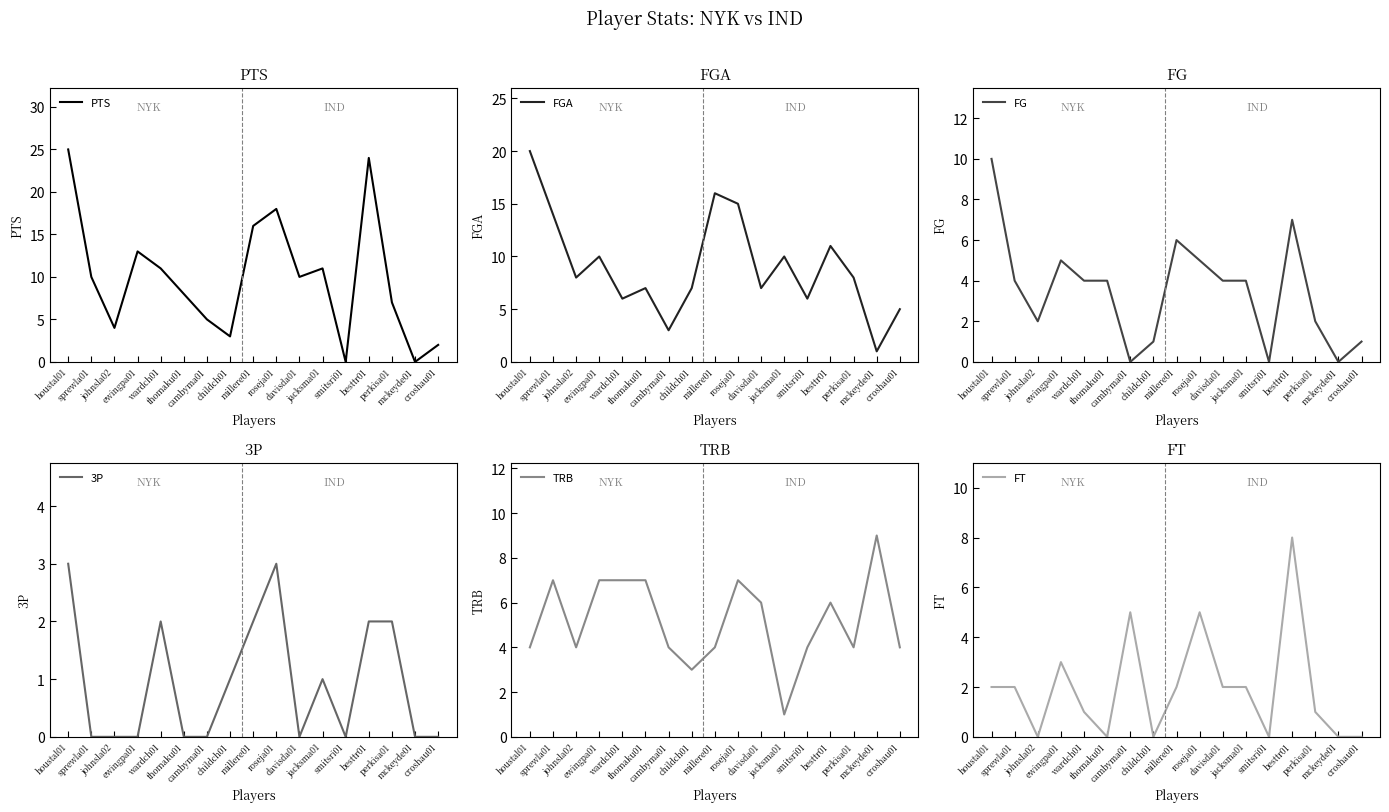

Reading left to right, extract all data points from this chart.

PTS: 25	10	4	13	11	8	5	3	16	18	10	11	0	24	7	0	2
FGA: 20	14	8	10	6	7	3	7	16	15	7	10	6	11	8	1	5
FG: 10	4	2	5	4	4	0	1	6	5	4	4	0	7	2	0	1
3P: 3	0	0	0	2	0	0	1	2	3	0	1	0	2	2	0	0
TRB: 4	7	4	7	7	7	4	3	4	7	6	1	4	6	4	9	4
FT: 2	2	0	3	1	0	5	0	2	5	2	2	0	8	1	0	0